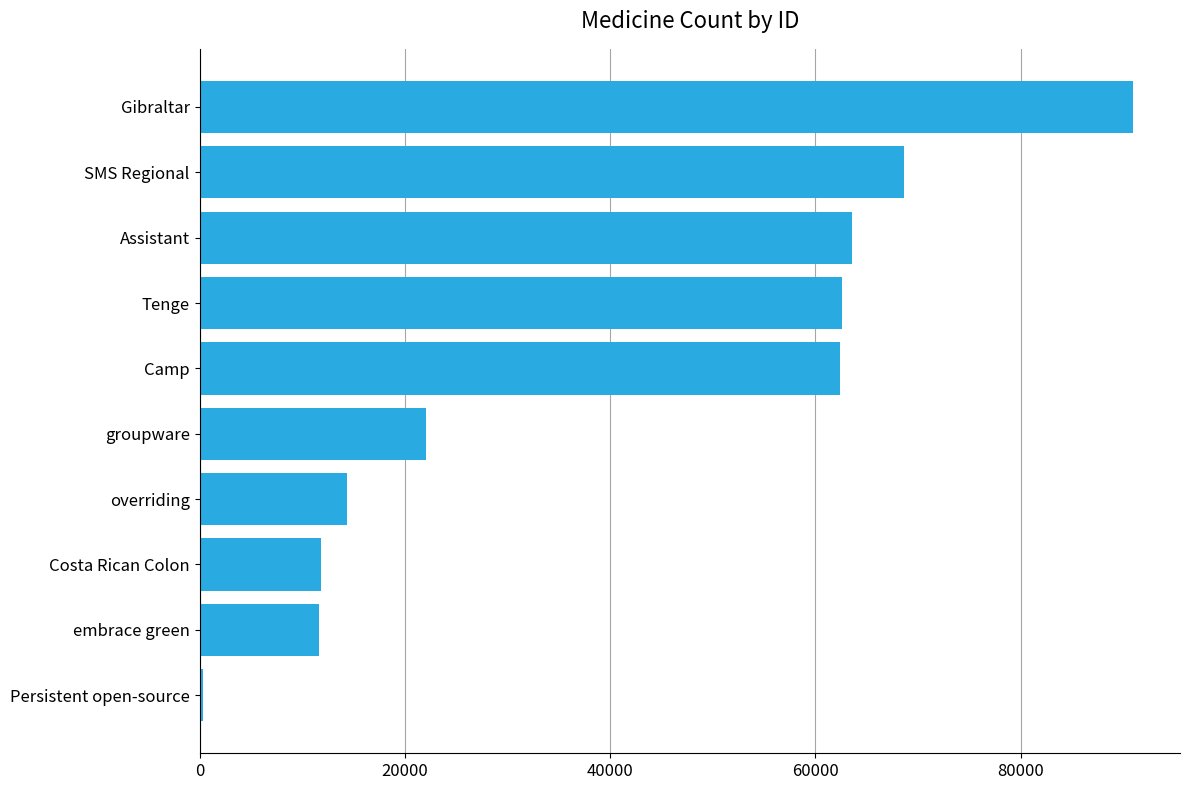

At which category does the chart reach its minimum across all series?

Persistent open-source